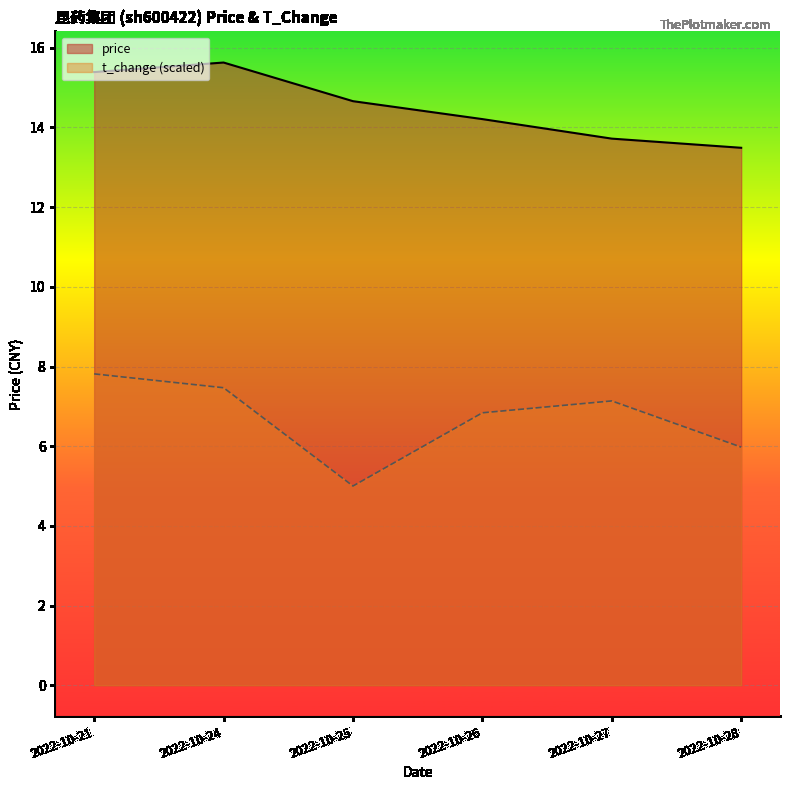

List the series in order of their peak value, highest first.

price, t_change (scaled)